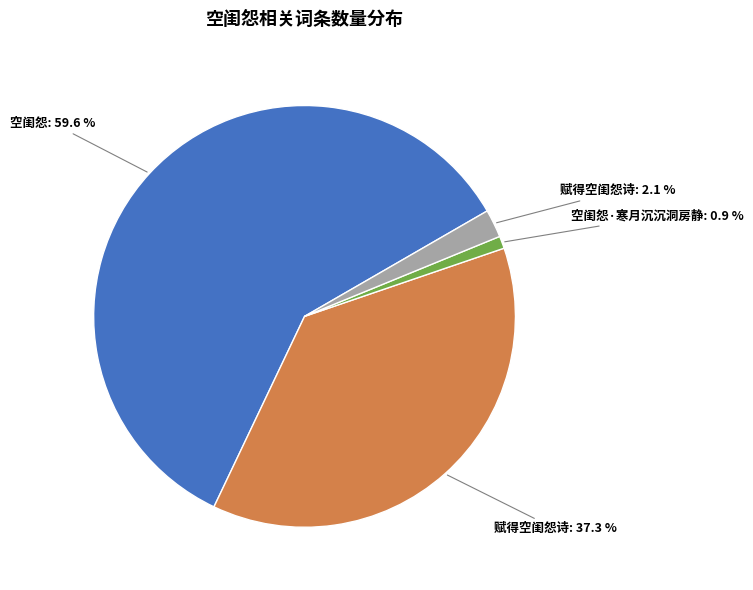

Is there a majority slice in this chart?

Yes